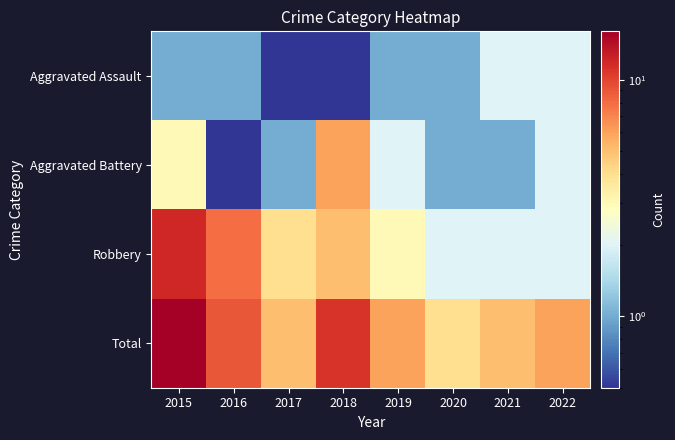

Rank the series by their maximum value, from highest to lowest.

Total, Robbery, Aggravated Battery, Aggravated Assault